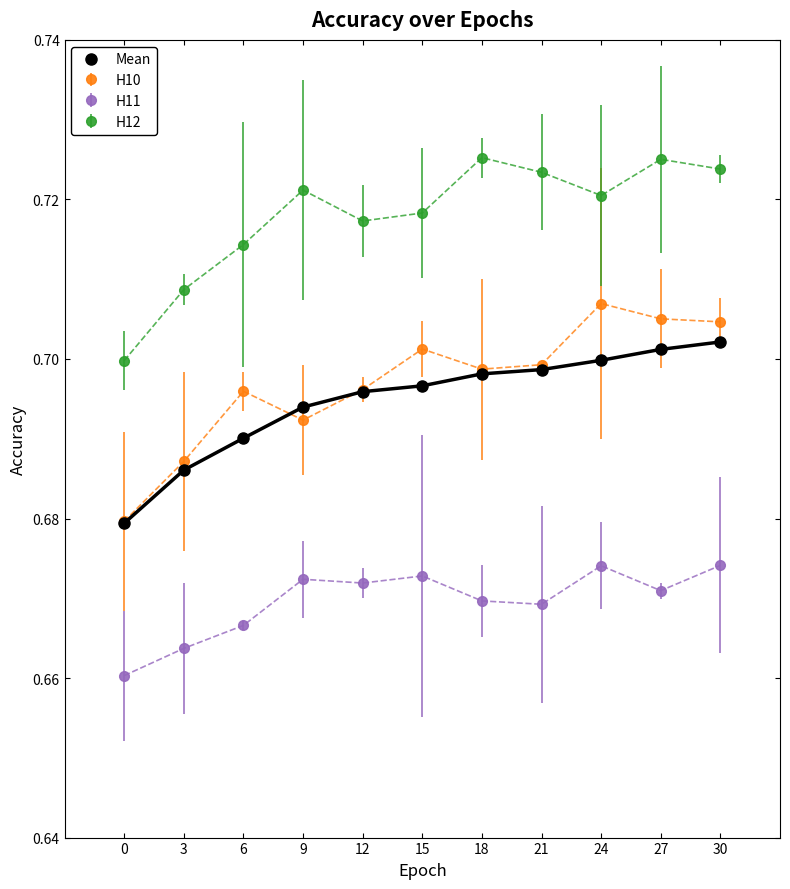

The value of H12 at 30 is 0.7. True or false?

True